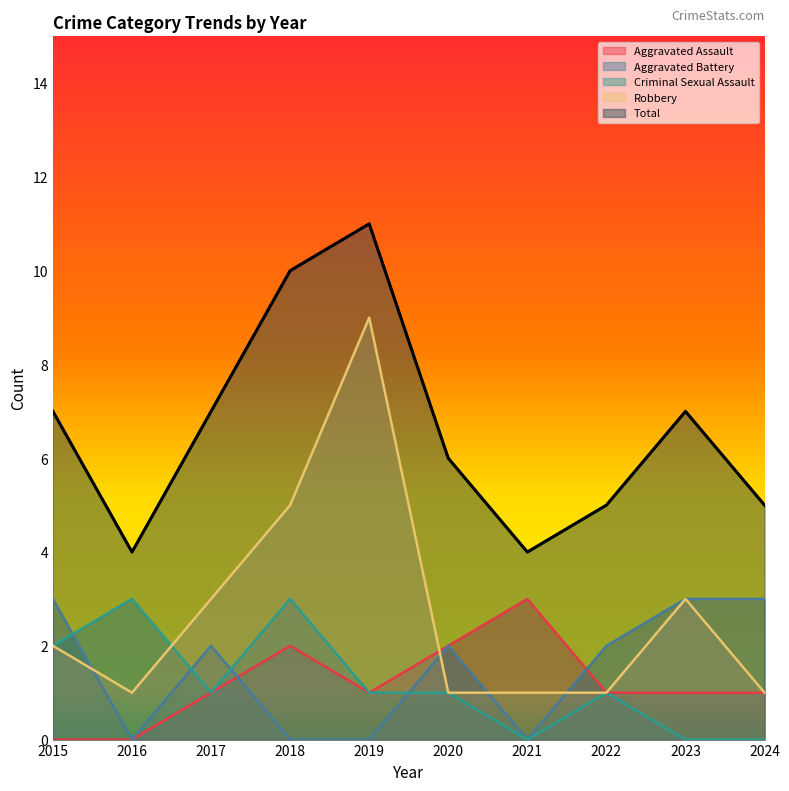

Reading left to right, extract all data points from this chart.

Aggravated Assault: 2015=0	2016=0	2017=1	2018=2	2019=1	2020=2	2021=3	2022=1	2023=1	2024=1
Aggravated Battery: 2015=3	2016=0	2017=2	2018=0	2019=0	2020=2	2021=0	2022=2	2023=3	2024=3
Criminal Sexual Assault: 2015=2	2016=3	2017=1	2018=3	2019=1	2020=1	2021=0	2022=1	2023=0	2024=0
Robbery: 2015=2	2016=1	2017=3	2018=5	2019=9	2020=1	2021=1	2022=1	2023=3	2024=1
Total: 2015=7	2016=4	2017=7	2018=10	2019=11	2020=6	2021=4	2022=5	2023=7	2024=5